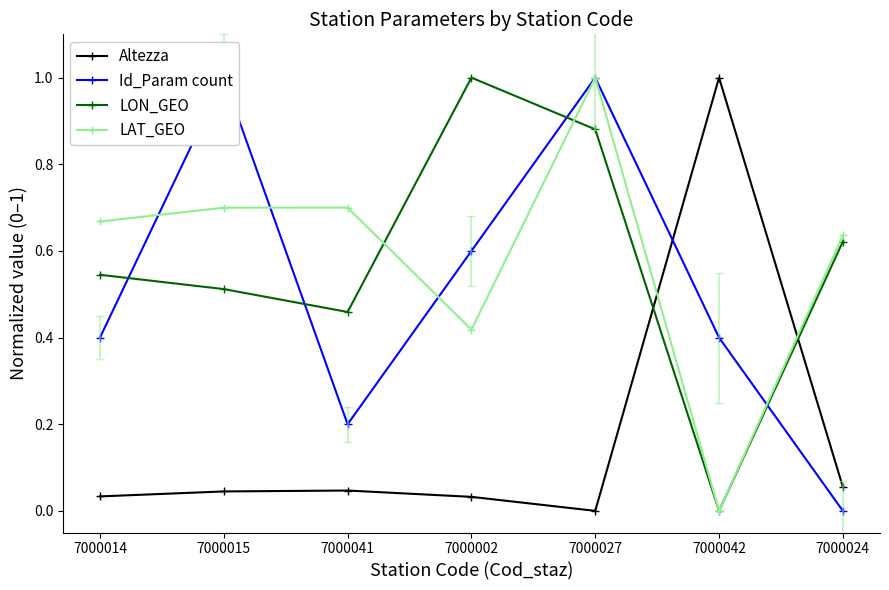

True or false: LON_GEO has more than 0 points higher than both neighbors.

True